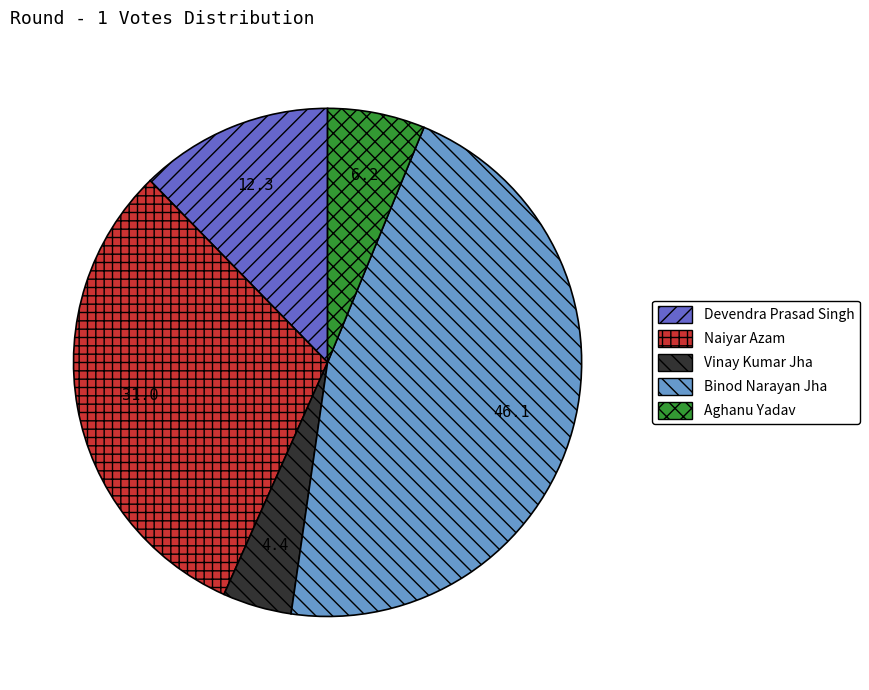

Does any single category account for the majority?

No